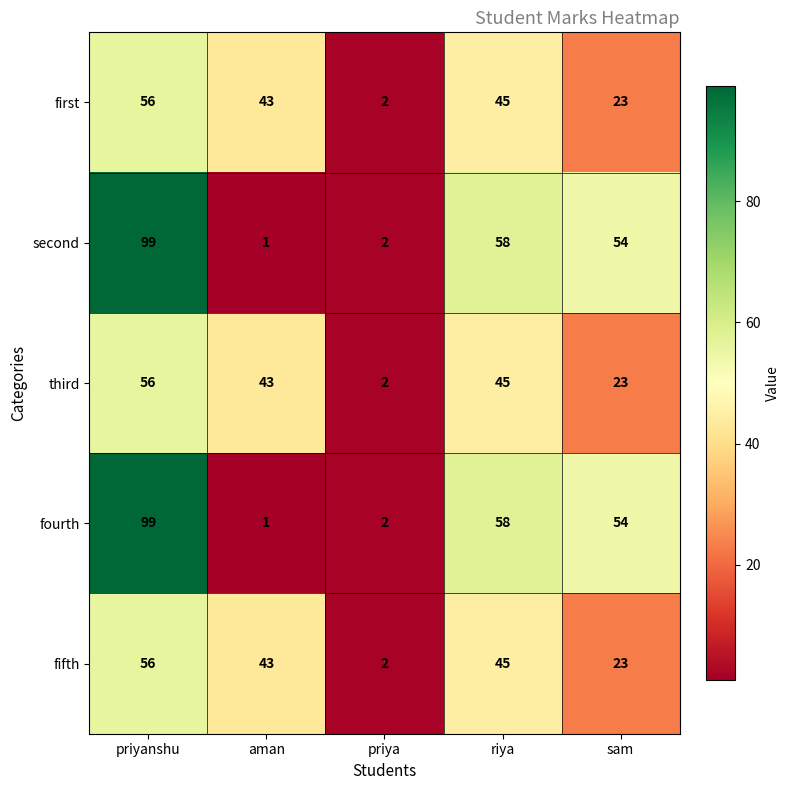

At which label does fifth reach its peak?

priyanshu